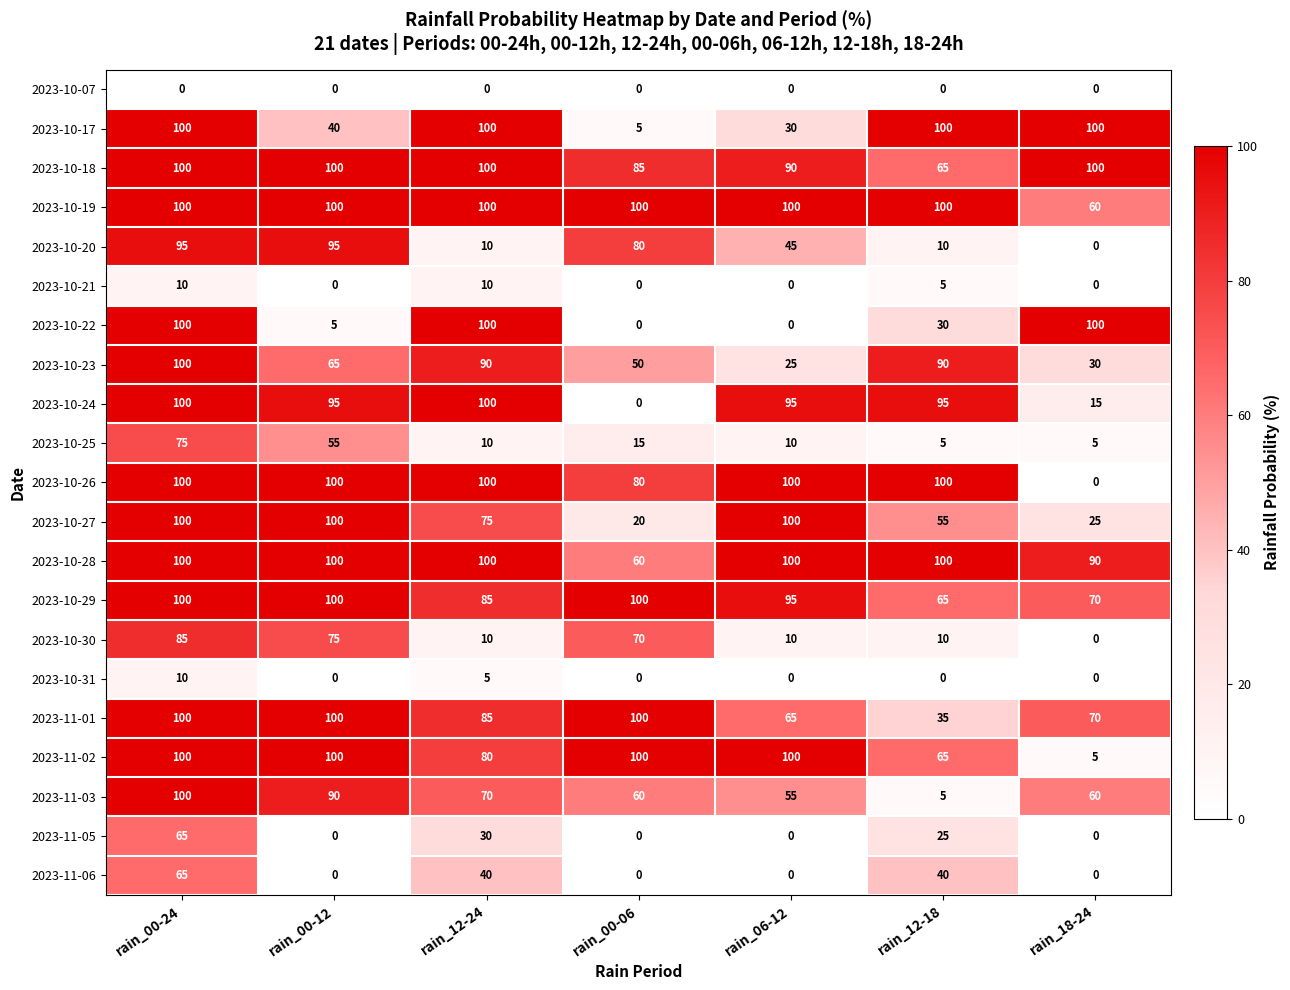

True or false: 2023-10-27 has a value of 75 at rain_12-24.

True